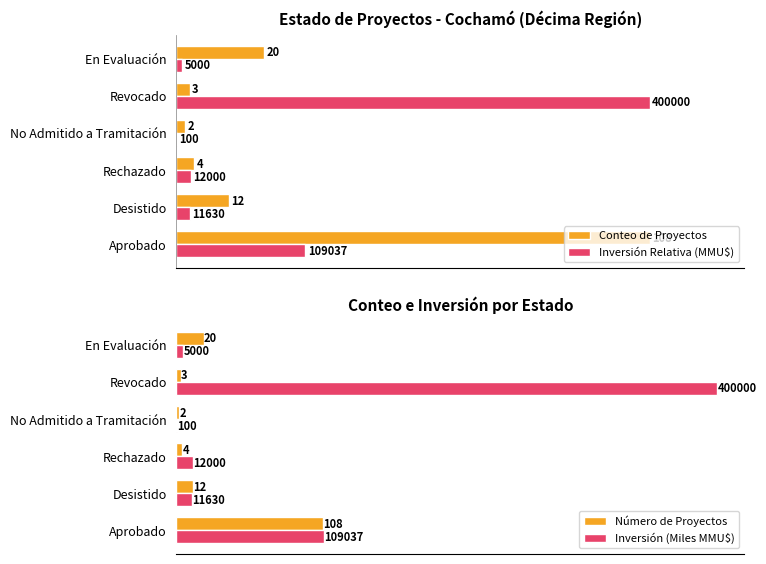

Is the value of Inversión (Miles MMU$) at No Admitido a Tramitación greater than the value of Número de Proyectos at Desistido?

No